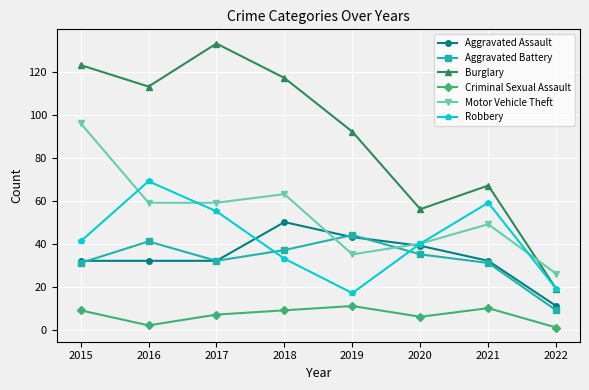

True or false: Burglary and Aggravated Assault cross at least once.

False